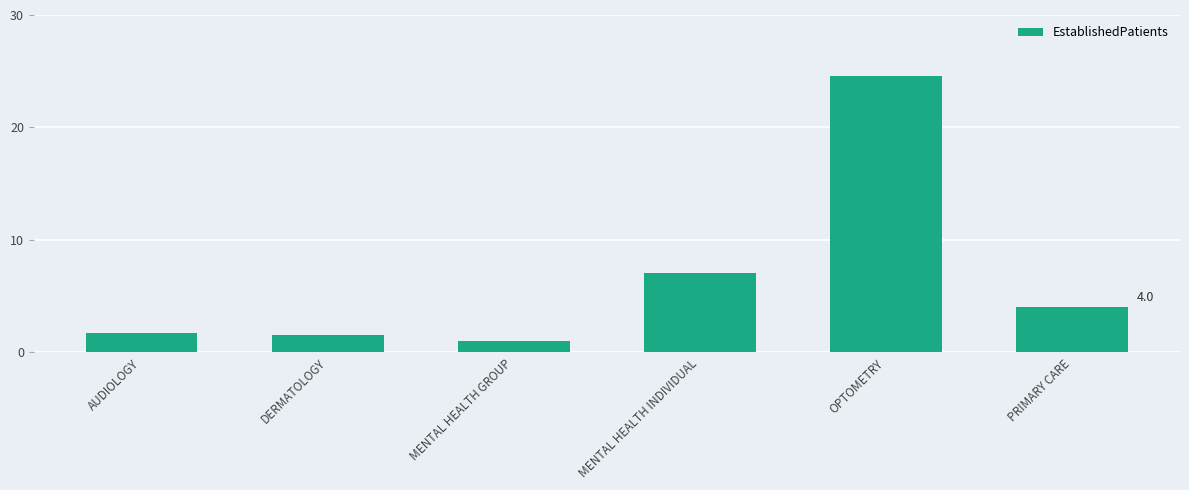

Between OPTOMETRY and DERMATOLOGY, which is larger?

OPTOMETRY